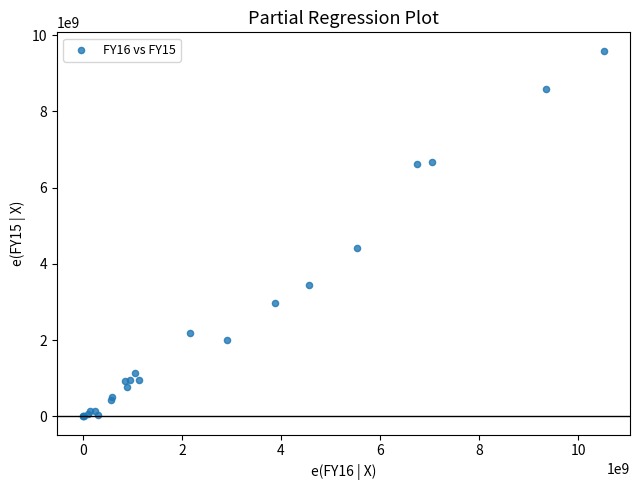

What Y value in the scatter plot is closest to 4795896000?

4414673000